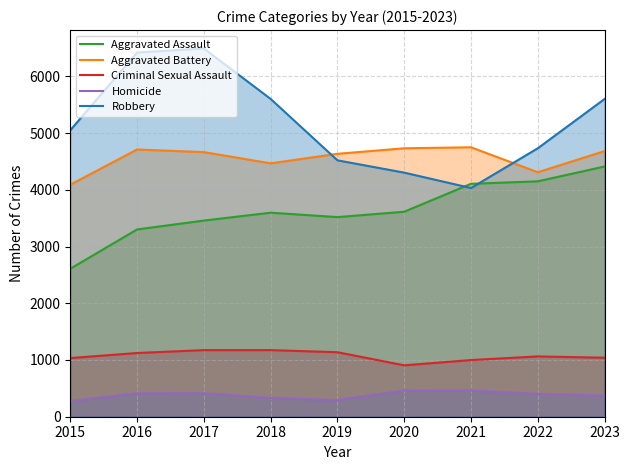

At which category does the chart reach its minimum across all series?

2015